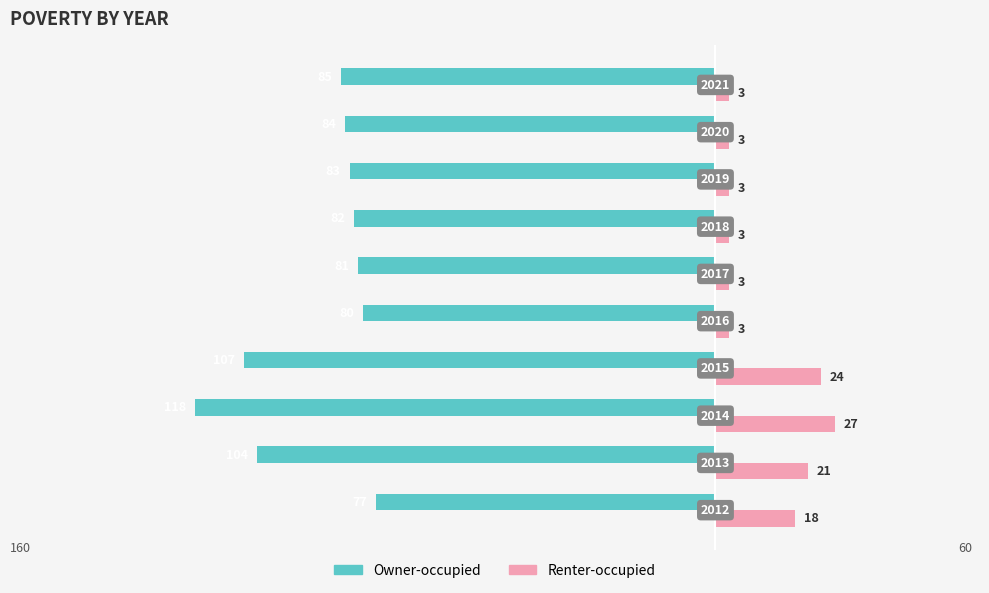

What is the average value of the Owner-occupied series?

-90